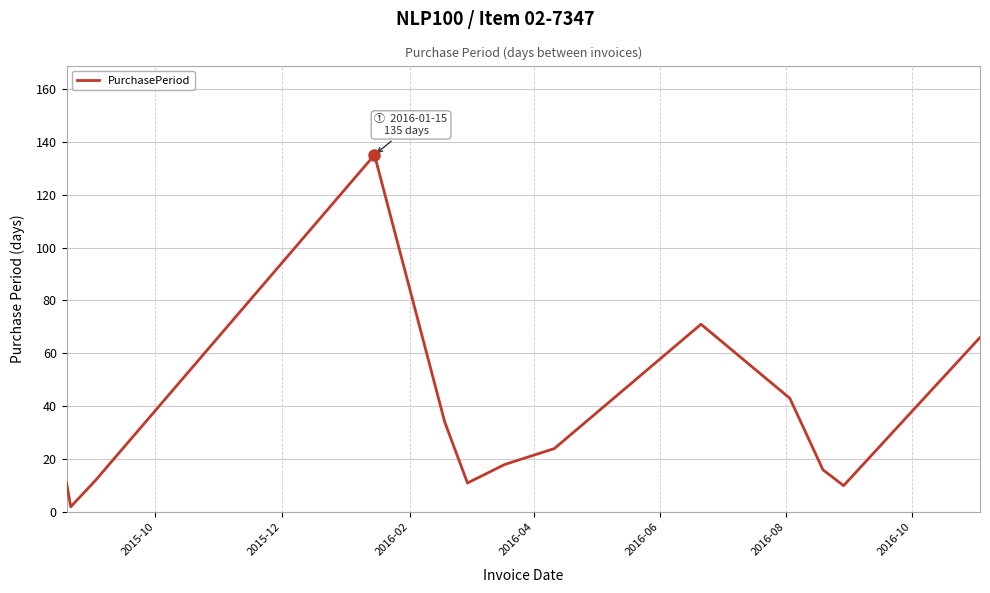

What is the difference between the maximum and minimum values?

133